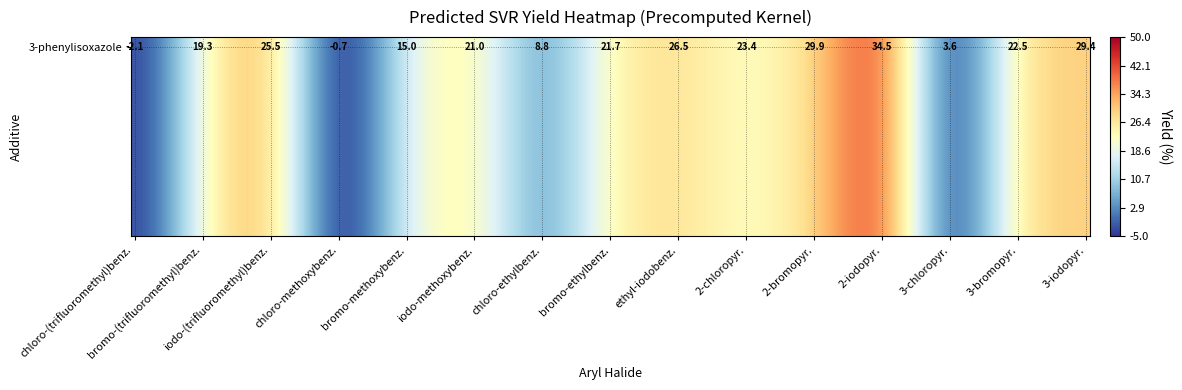

The chart shows a value of 9.3 at 3-bromopyridine. True or false?

False